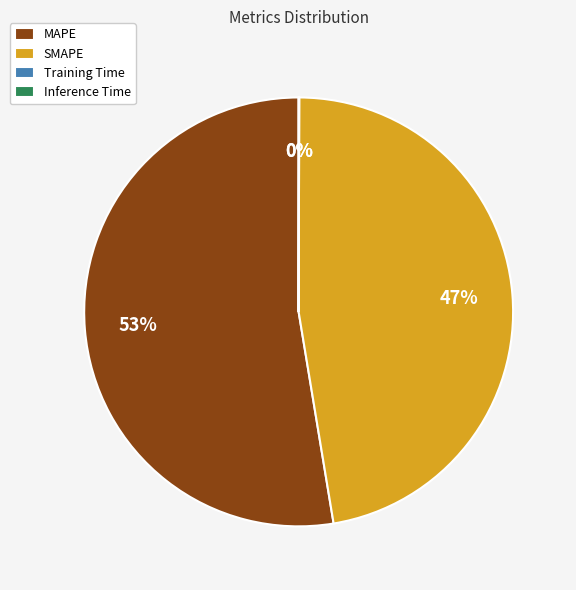

To the nearest percent, what is the difference between the largest and smallest slice percentages?

53%